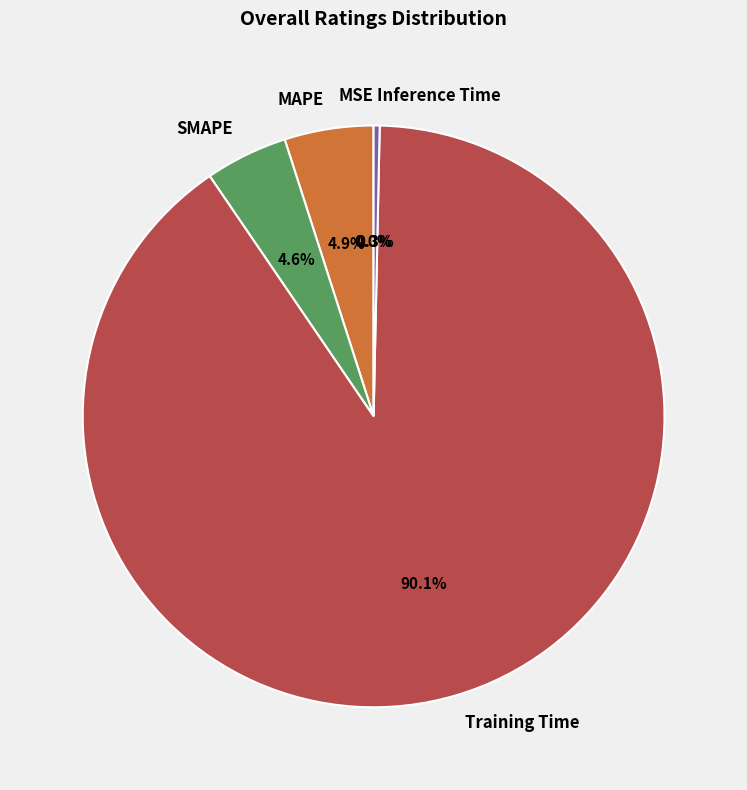

To the nearest percent, what is the difference between the largest and smallest slice percentages?

90%